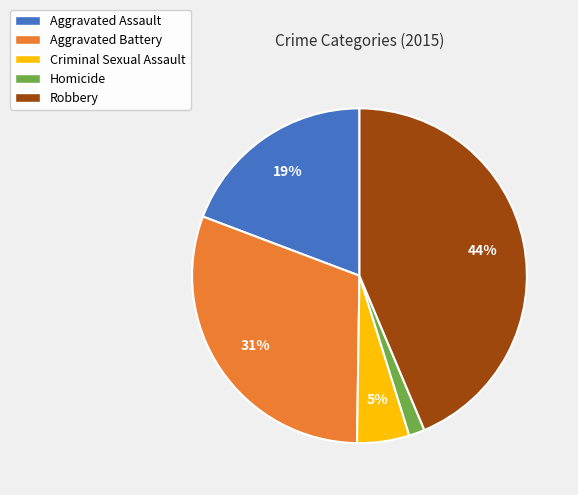

Does Homicide represent more than half of the total?

No